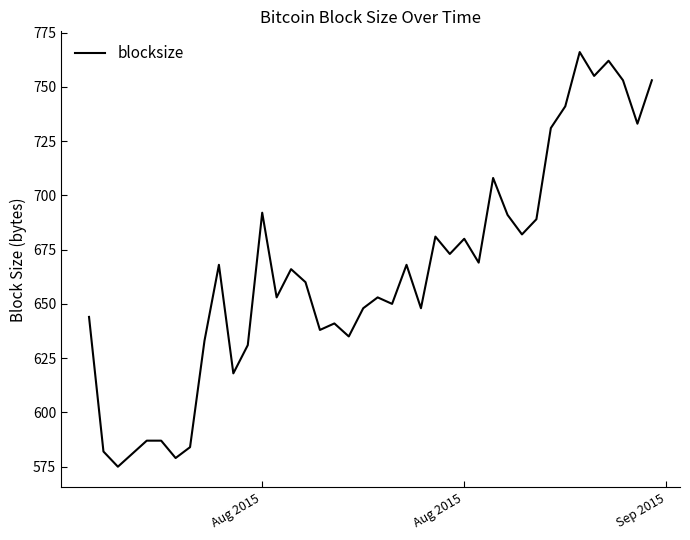

What is the greatest value displayed?

766